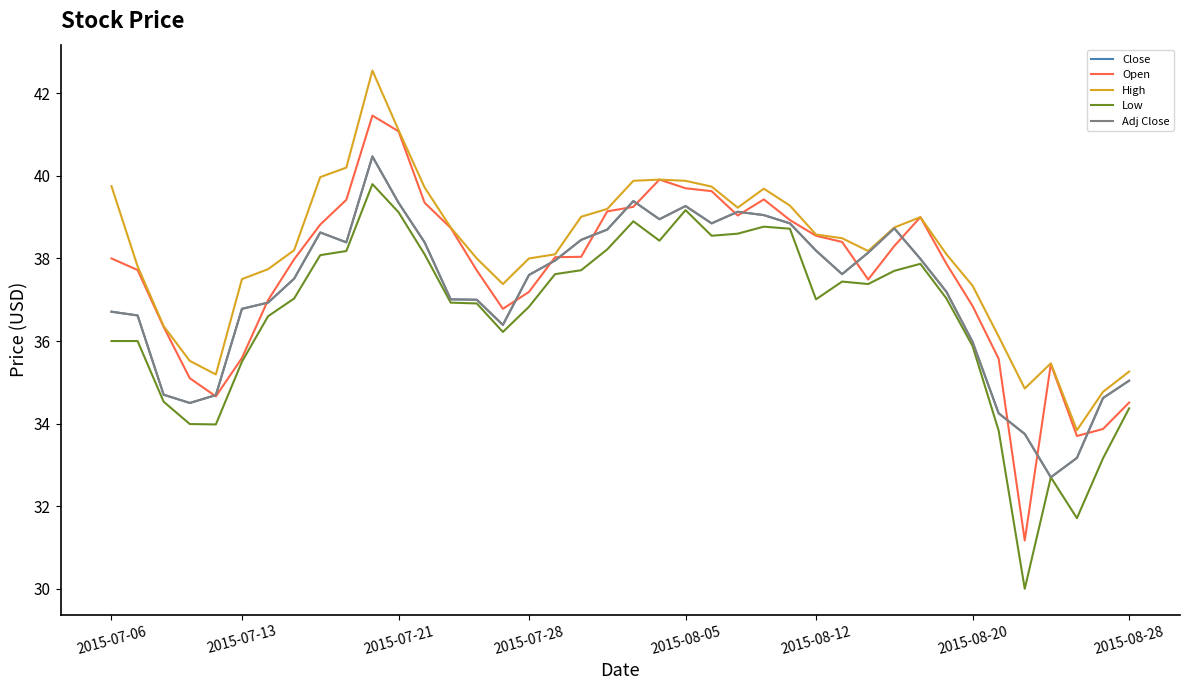

Does the chart display data point markers on the line(s)?

No